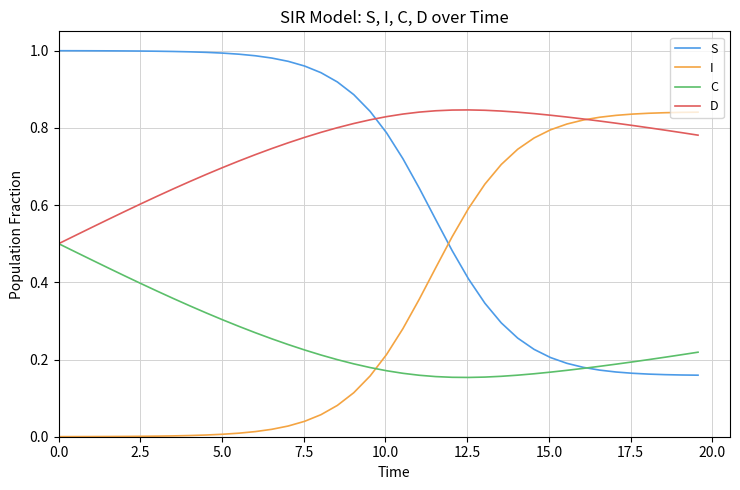

True or false: S and D cross at least once.

True